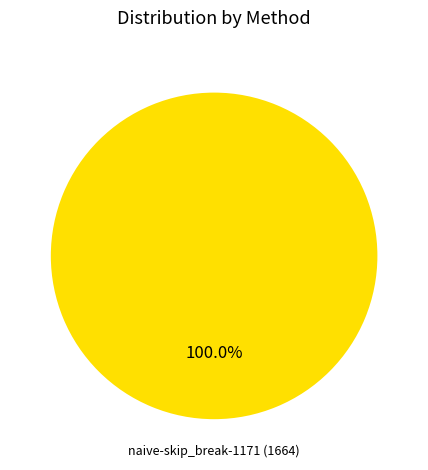

Rank the categories by value from highest to lowest.

naive-skip_break-1171